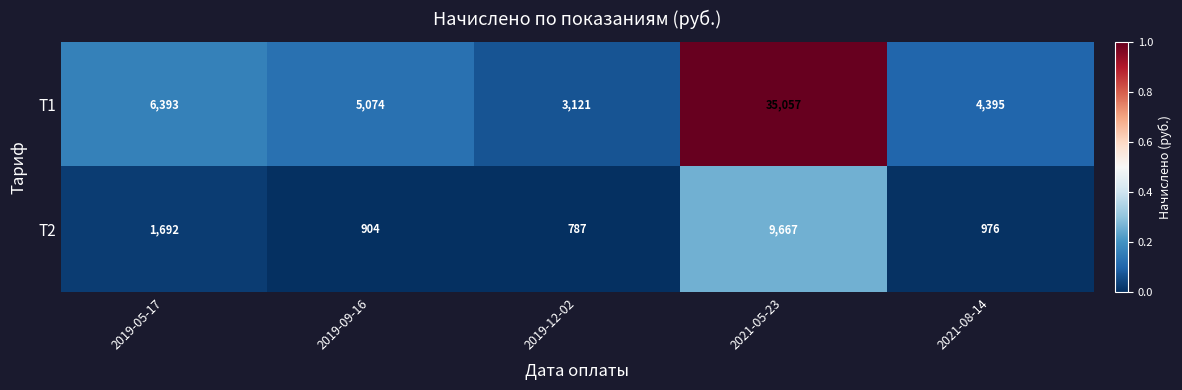

What is the sum of all Т1 values?

54040